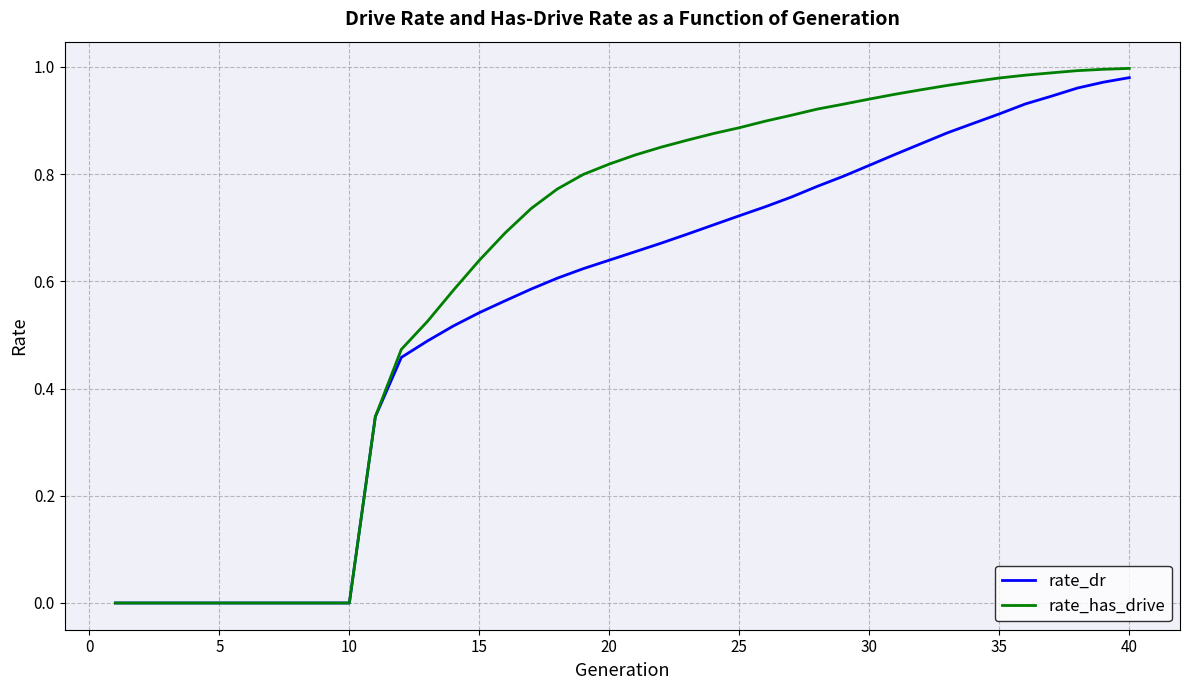

Which series has the largest total across all categories?

rate_has_drive